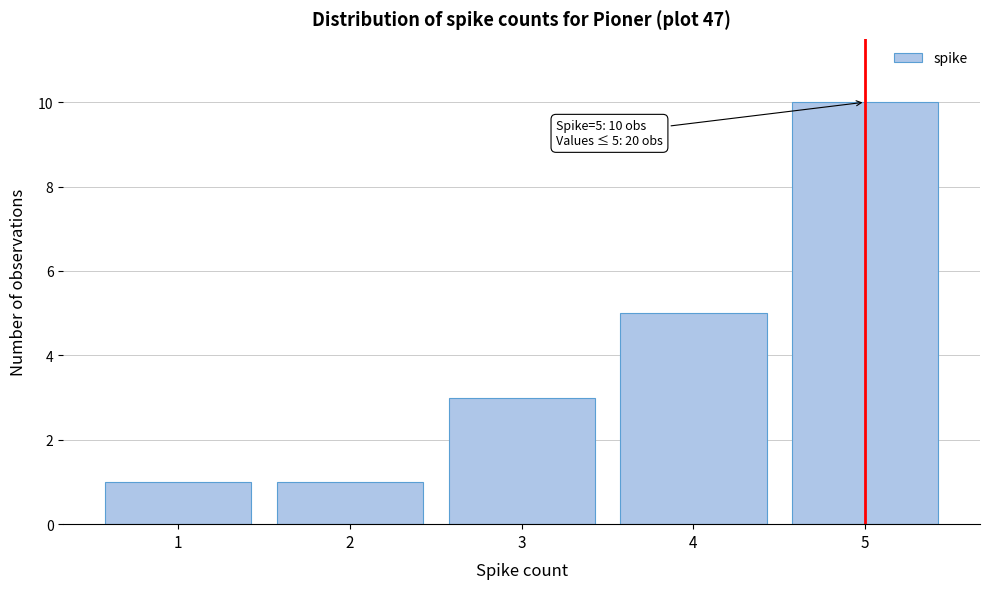

Reading right to left, extract all data points from this chart.

10	5	3	1	1